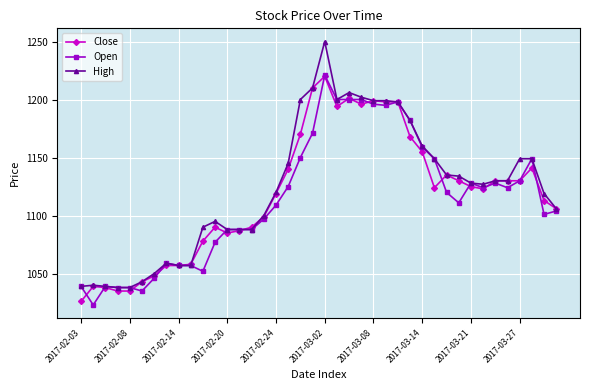

Rank the series by their average value, from highest to lowest.

High, Close, Open